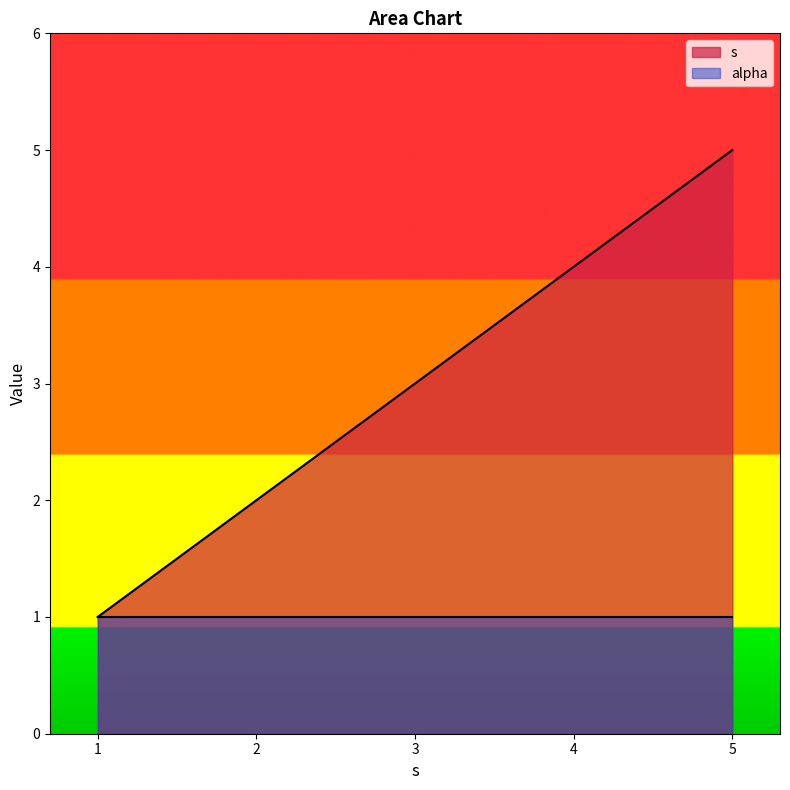

How many distinct data groups are displayed?

2